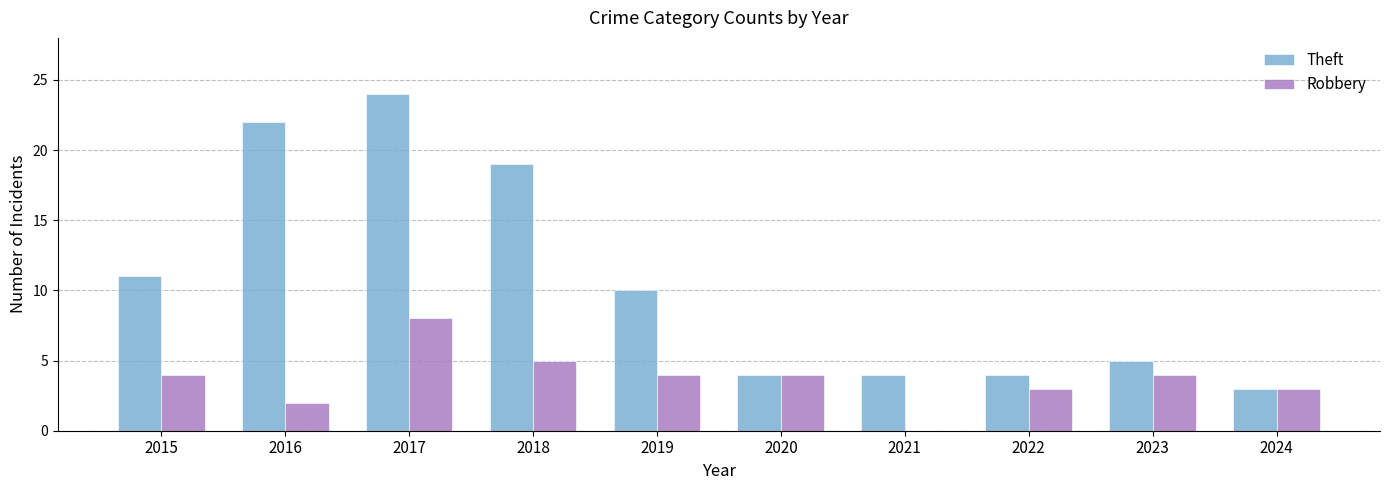

What is the sum of the Theft values at 2019 and 2021?

14